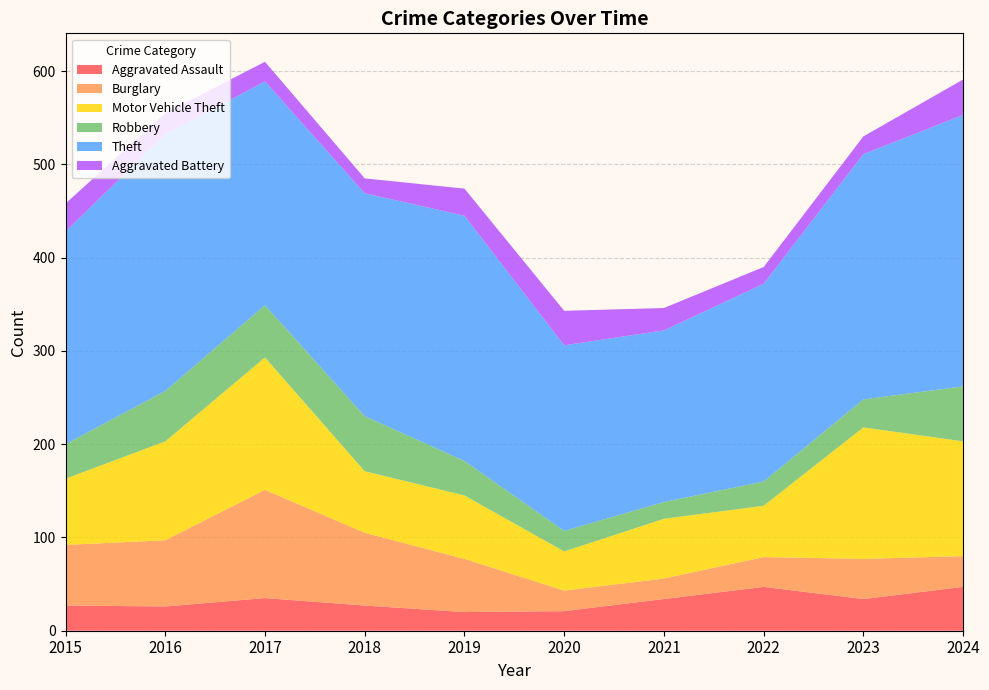

Reading right to left, list all the values displayed in this chart.

Aggravated Assault: 47	34	47	34	21	20	27	35	26	27
Burglary: 33	43	32	22	22	57	78	116	71	65
Motor Vehicle Theft: 123	141	55	64	42	68	66	142	106	71
Robbery: 59	30	26	18	22	37	59	56	54	37
Theft: 291	263	212	184	199	263	239	240	275	228
Aggravated Battery: 38	19	18	24	37	29	16	21	23	30